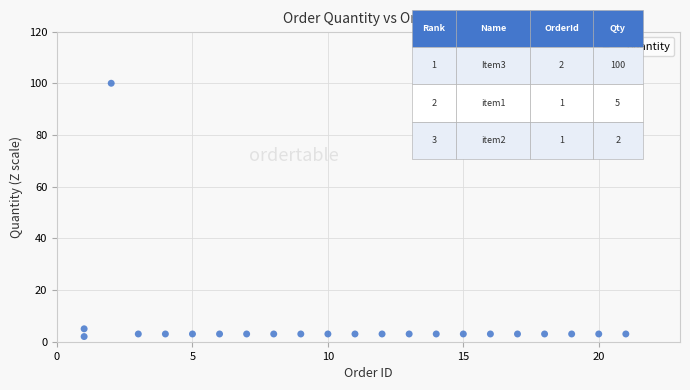

What Y value in the scatter plot is closest to 51?

5